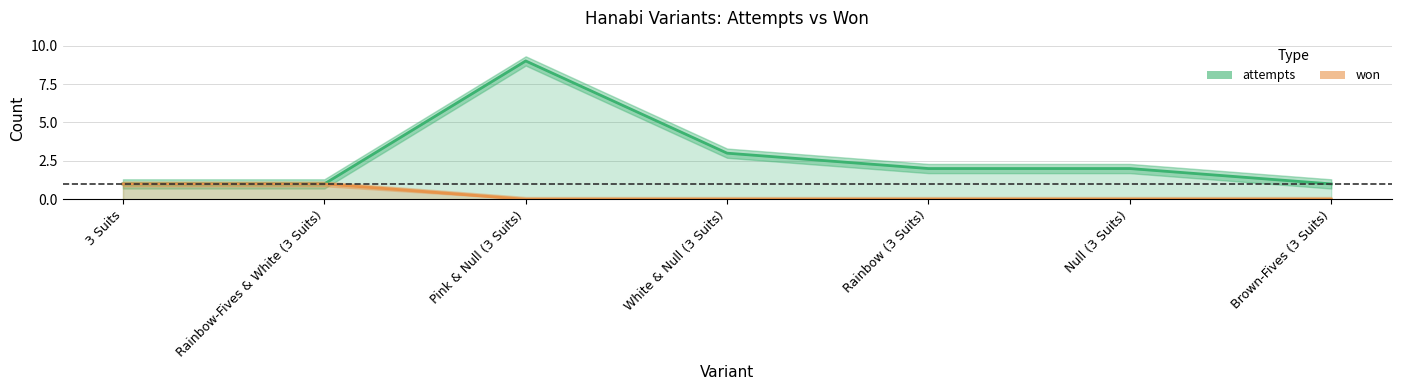

What is the difference between the maximum and minimum values in the won series?

1